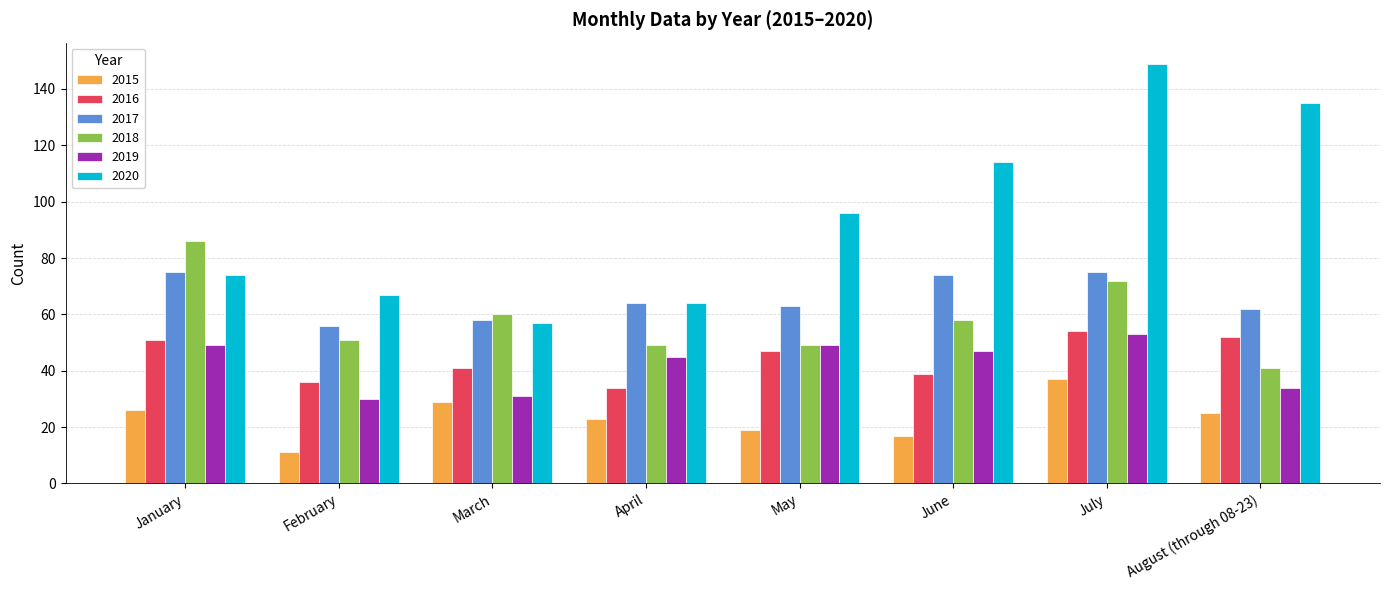

Reading right to left, transcribe all the data shown in this chart.

2015: August (through 08-23)=25	July=37	June=17	May=19	April=23	March=29	February=11	January=26
2016: August (through 08-23)=52	July=54	June=39	May=47	April=34	March=41	February=36	January=51
2017: August (through 08-23)=62	July=75	June=74	May=63	April=64	March=58	February=56	January=75
2018: August (through 08-23)=41	July=72	June=58	May=49	April=49	March=60	February=51	January=86
2019: August (through 08-23)=34	July=53	June=47	May=49	April=45	March=31	February=30	January=49
2020: August (through 08-23)=135	July=149	June=114	May=96	April=64	March=57	February=67	January=74